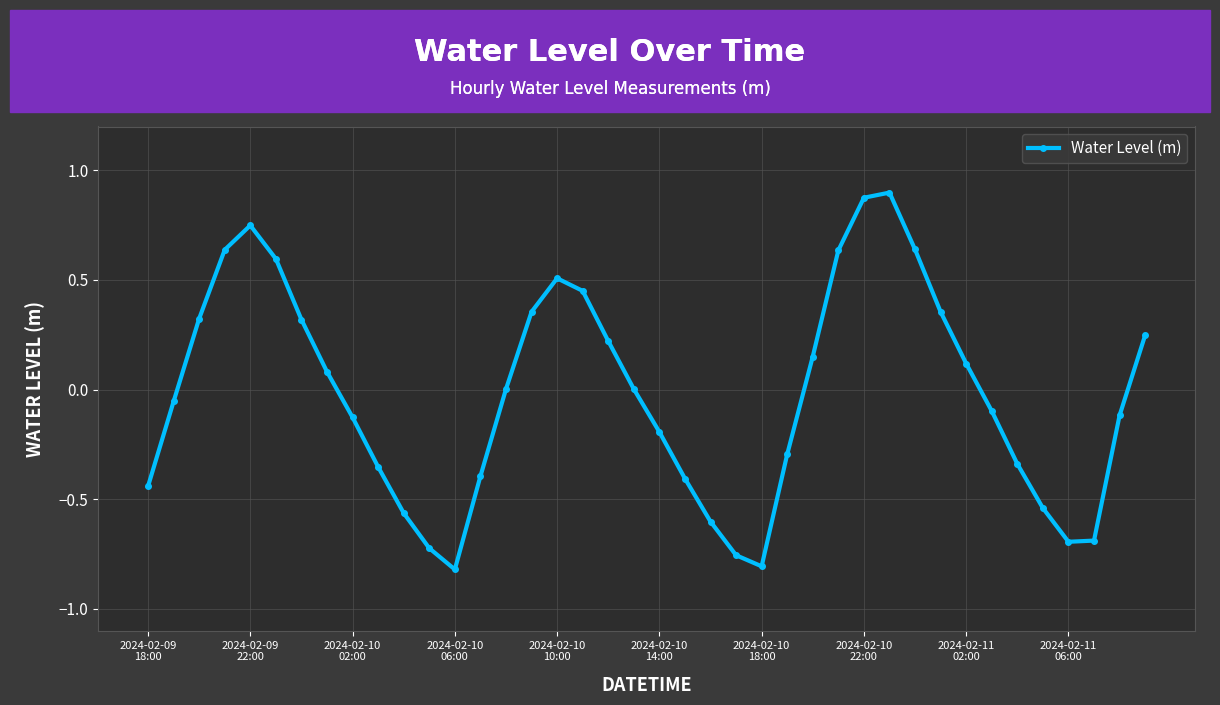

How many series are shown in this chart?

1